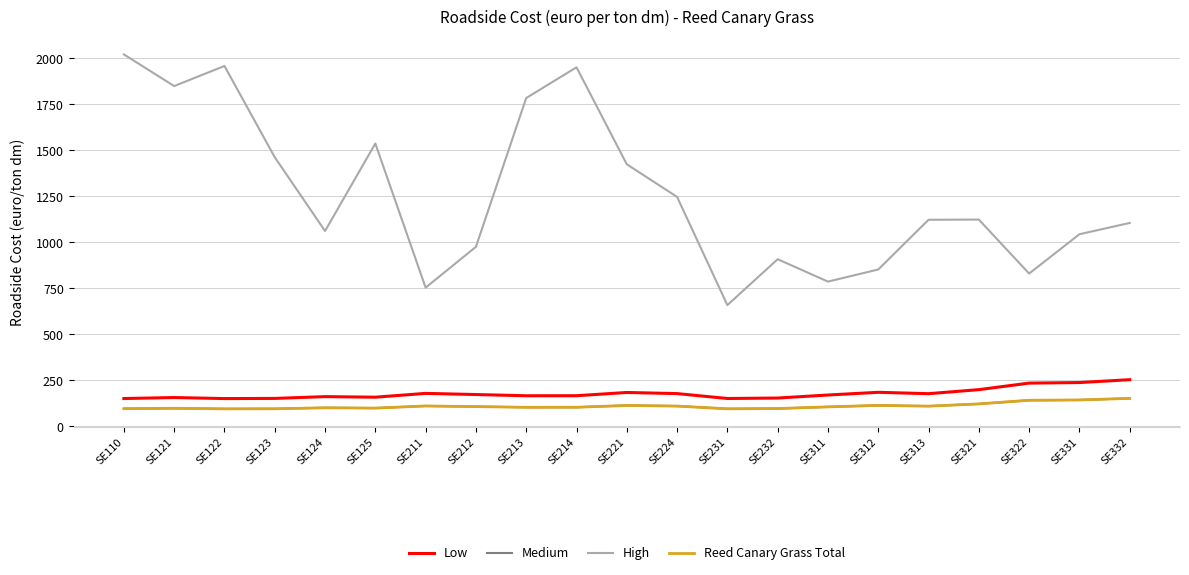

What is the value of the Medium point at the 17th from the left?

108.6